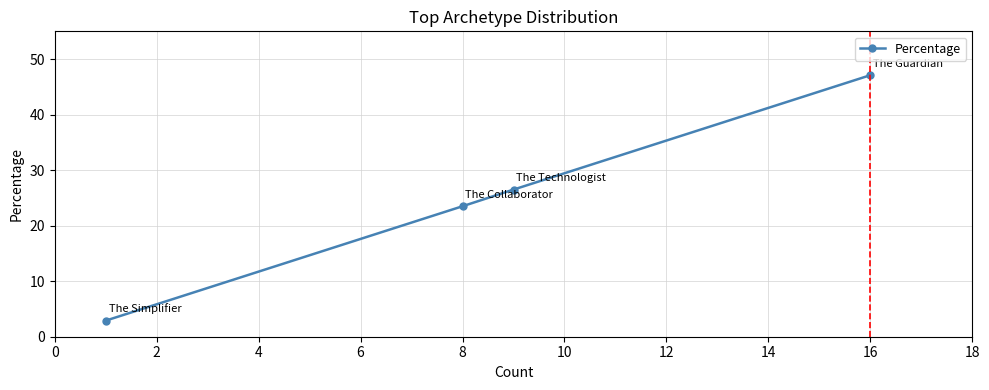

What is the greatest value displayed?

47.1